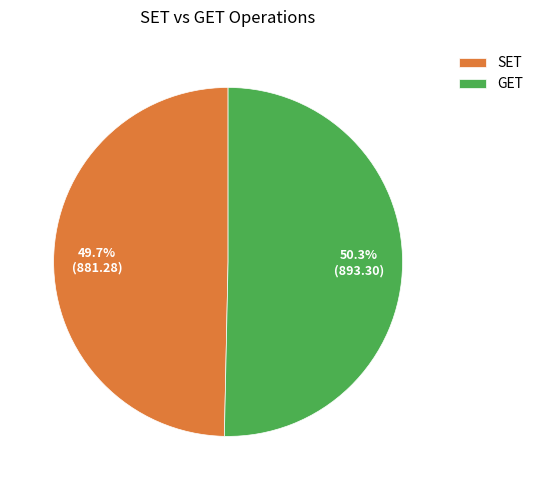

Rank the categories by value from lowest to highest.

SET, GET